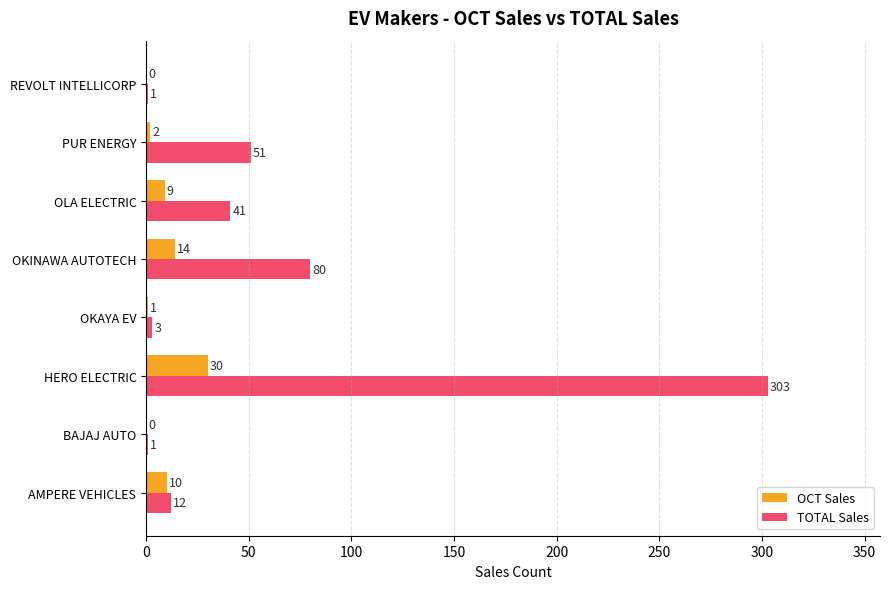

At which category is the sum across all series the highest?

HERO ELECTRIC